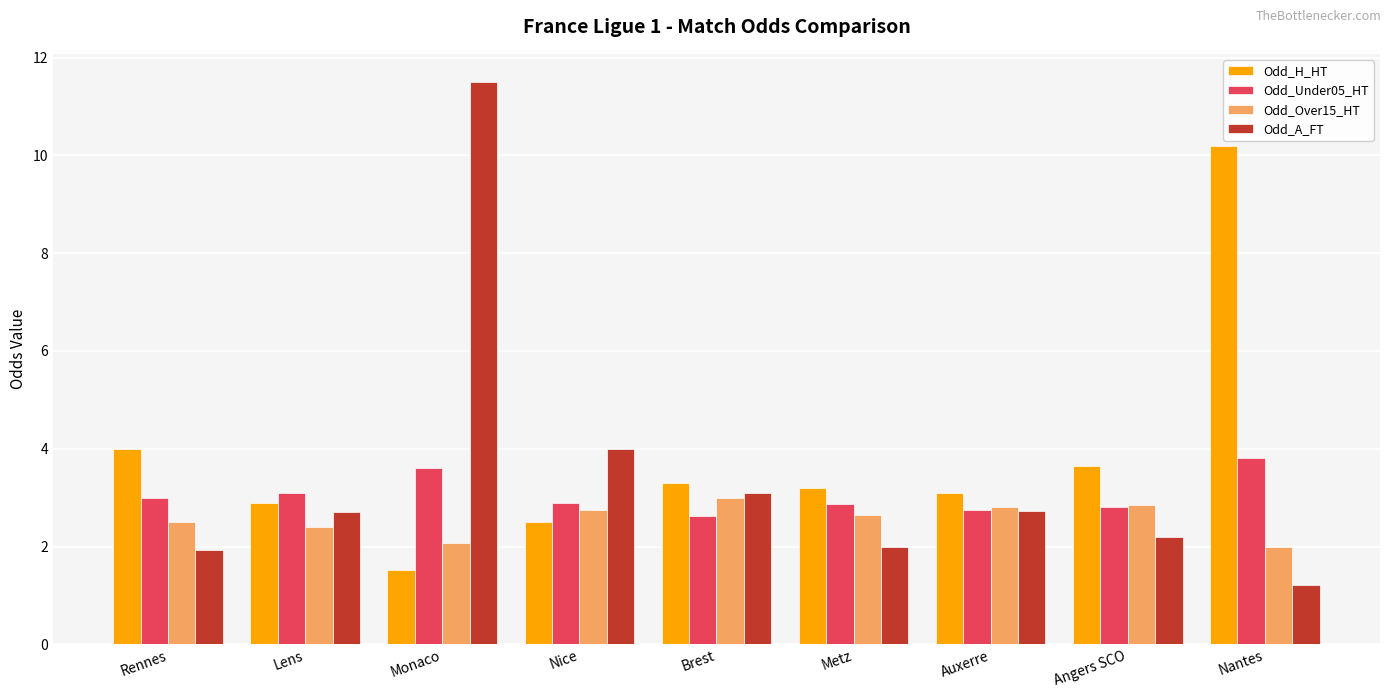

List the series in order of their peak value, lowest first.

Odd_Over15_HT, Odd_Under05_HT, Odd_H_HT, Odd_A_FT